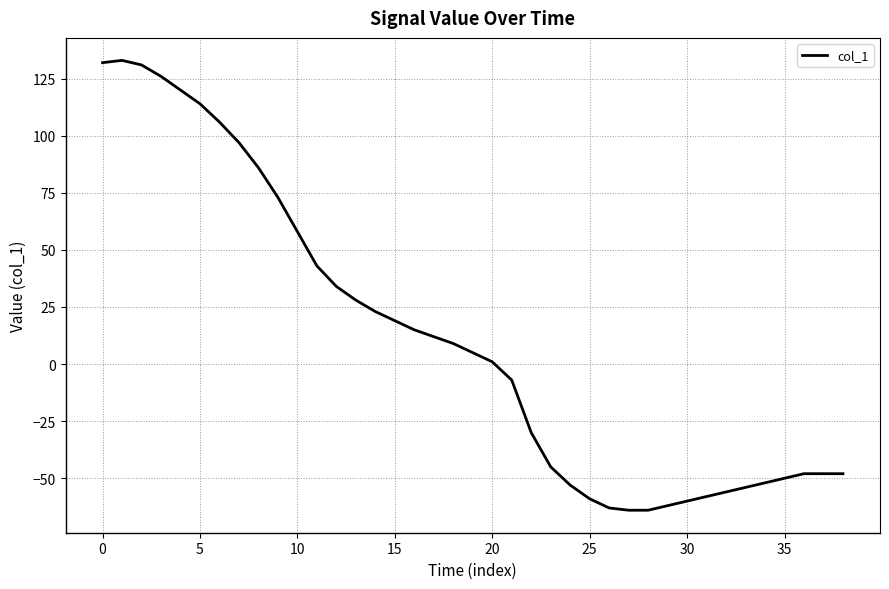

What is the greatest value displayed?

133